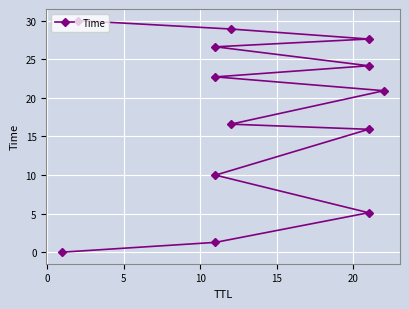

Is it true that the value at 10 is 27.6?

True